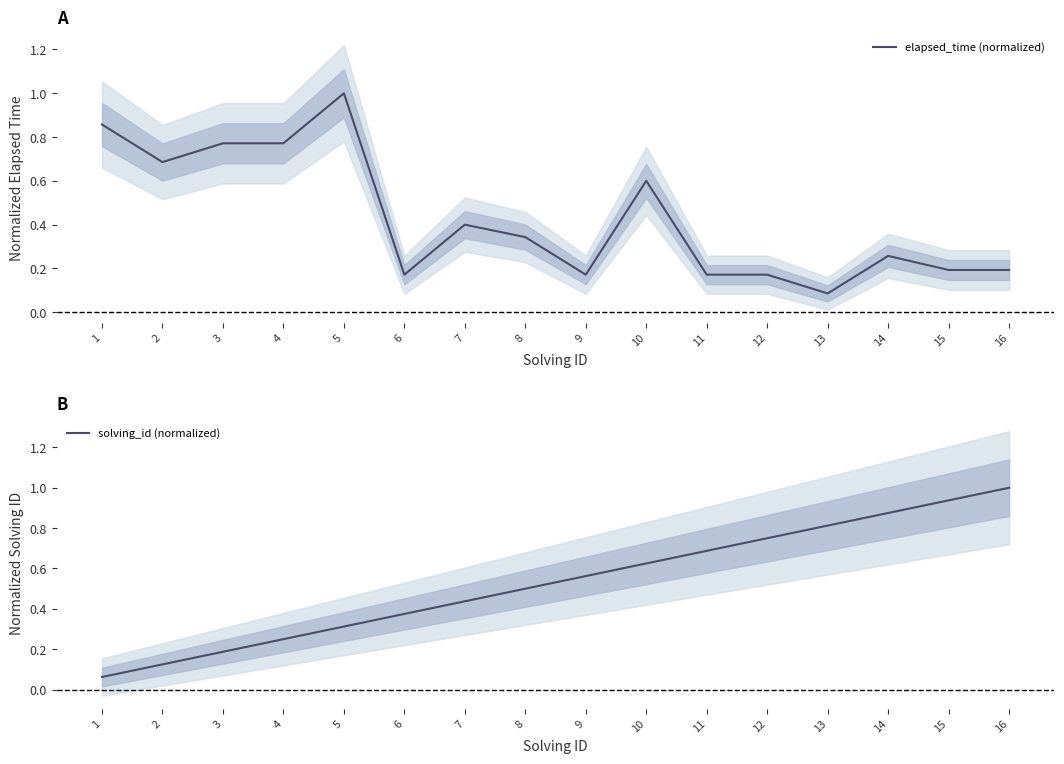

The elapsed_time (normalized) series shows 0.6 at 8. True or false?

False